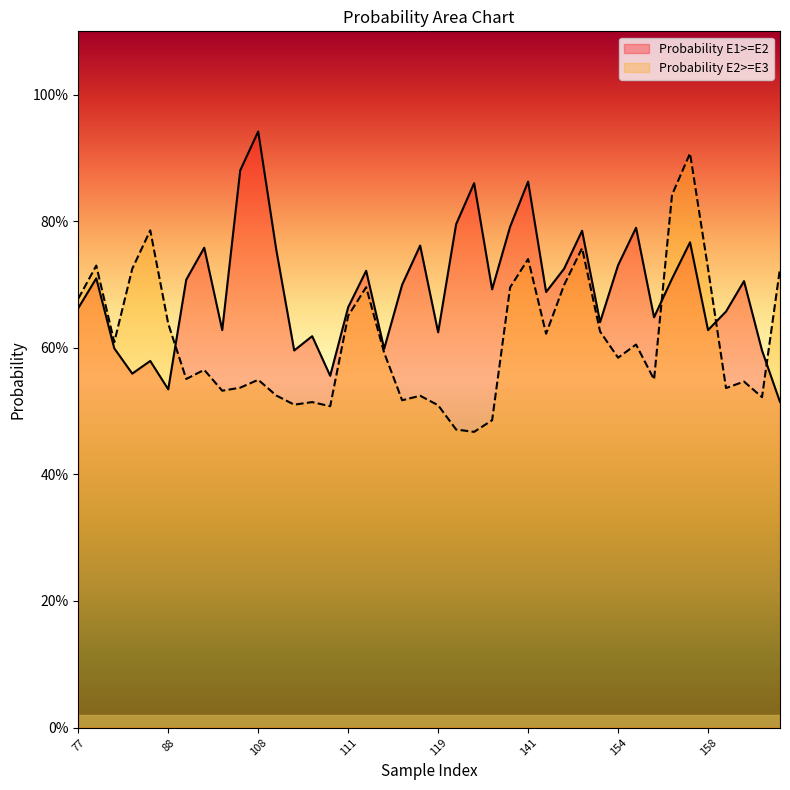

What are all the series names shown in the legend?

Probability E1>=E2, Probability E2>=E3